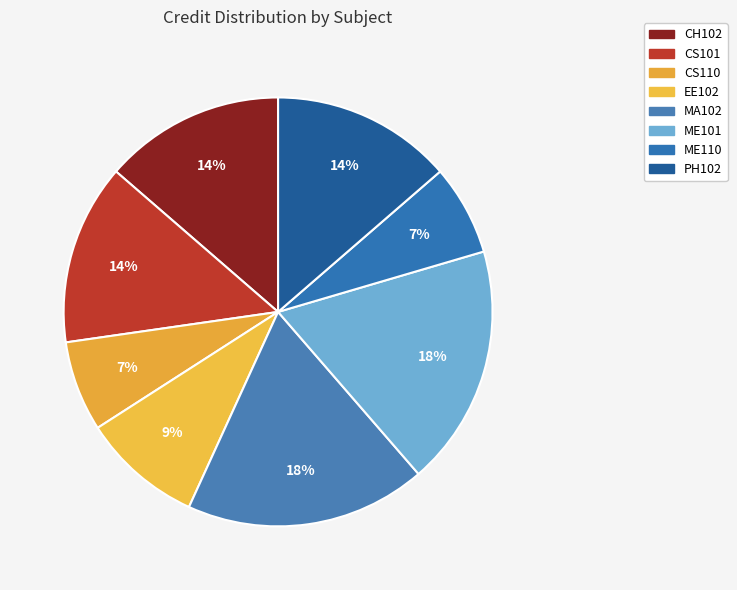

Approximately how many times larger is the value at CS101 compared to EE102?

1.5